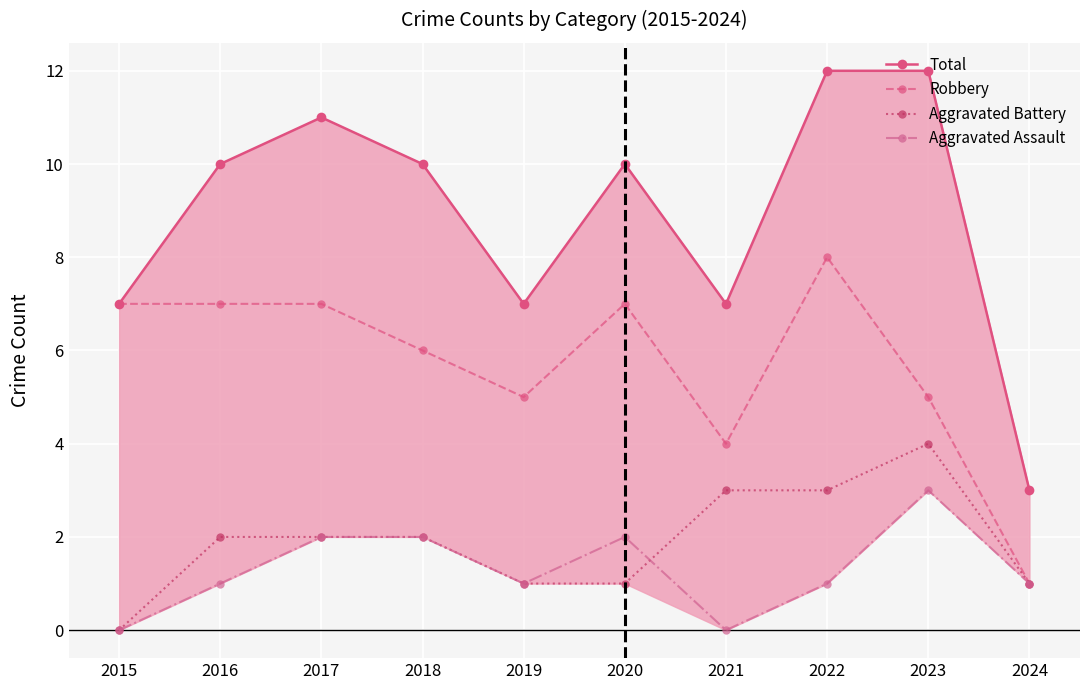

Between 2016 and 2015, which is larger?

2016